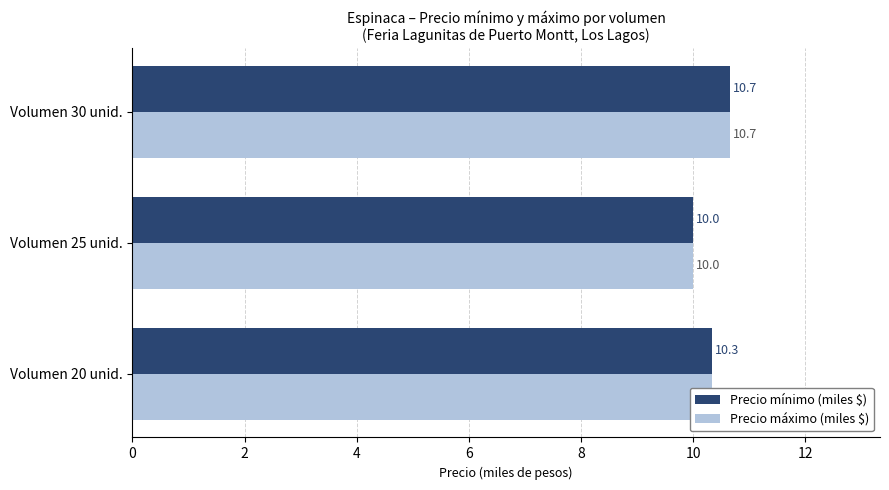

Is it true that Precio mínimo (miles $) equals 10.0 at Volumen 25 unid.?

True